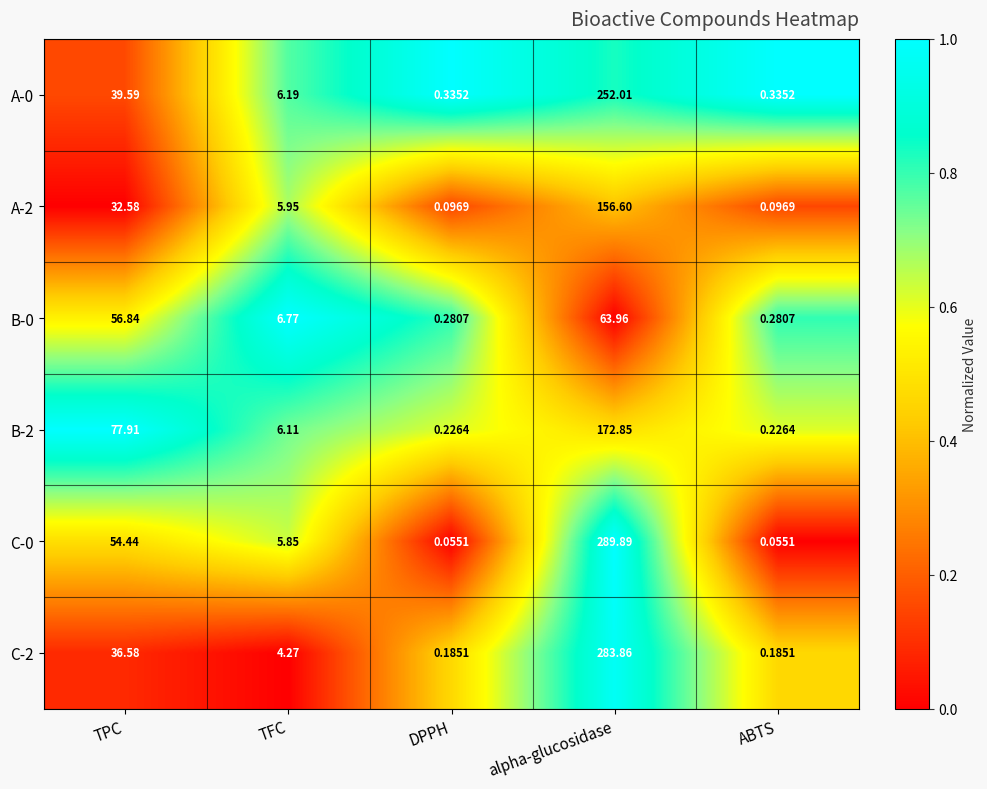

Which category has the highest value across all series?

alpha-glucosidase